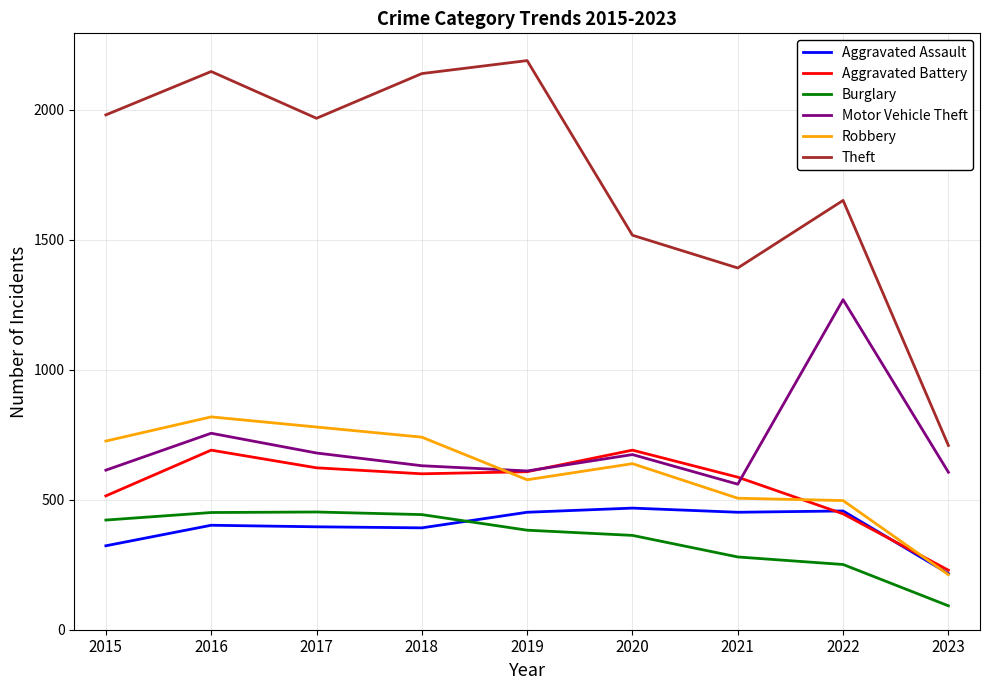

The value of Robbery at 2022 is 687. True or false?

False